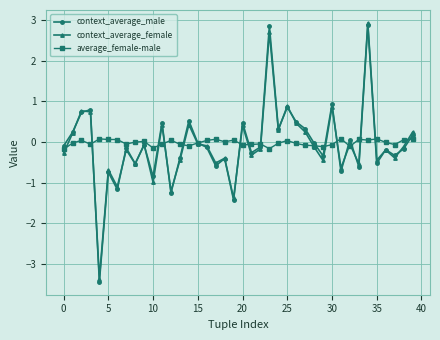

How many data points in context_average_female are above 0?

14